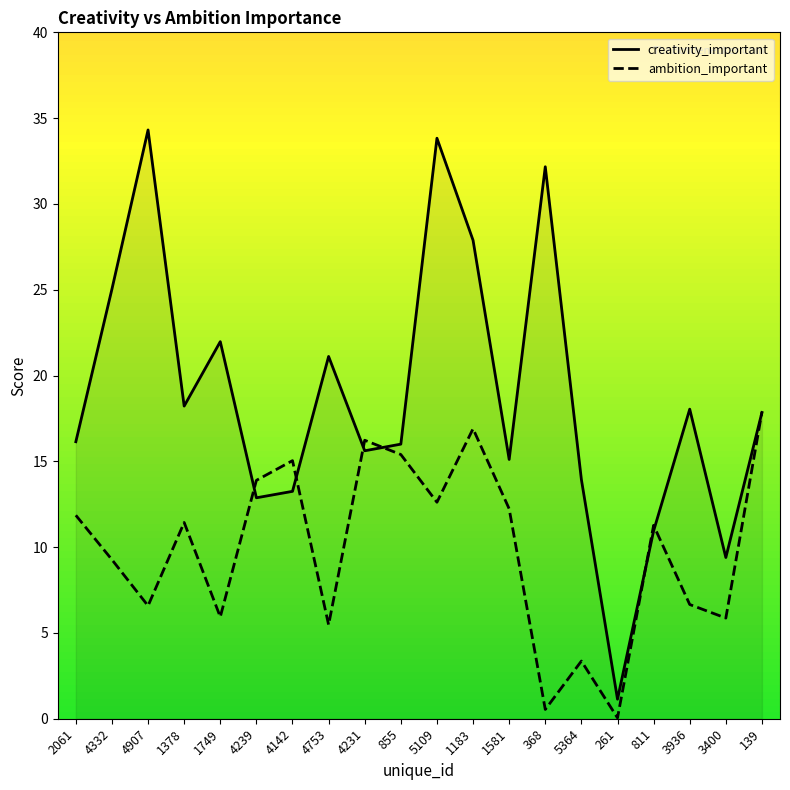

What is the difference between the maximum and minimum values in the ambition_important series?

17.8